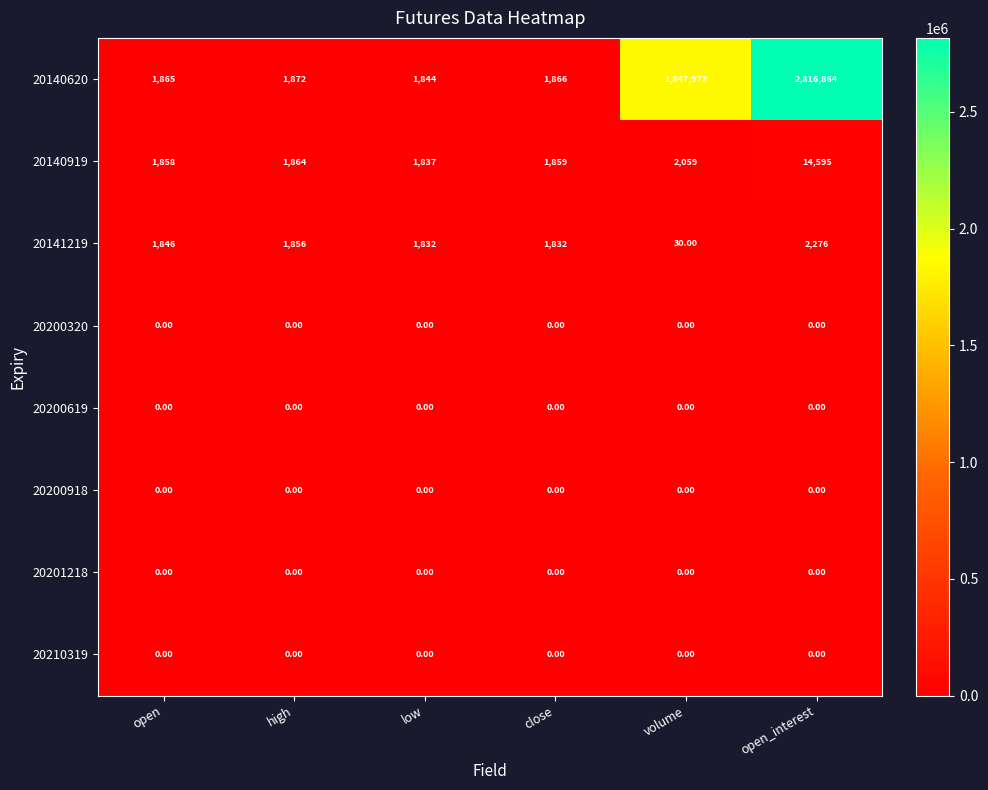

Between open and volume, which series saw the biggest shift?

20140620